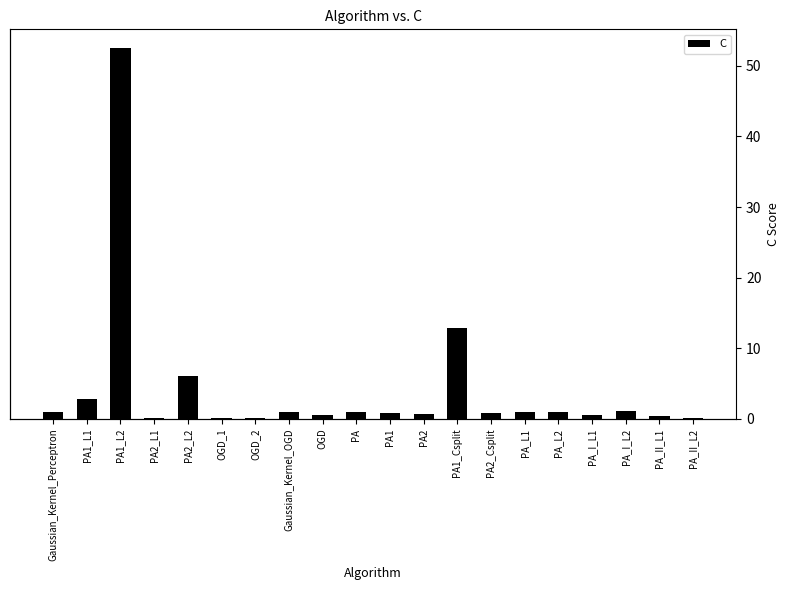

Between PA_L2 and PA, which is larger?

PA_L2